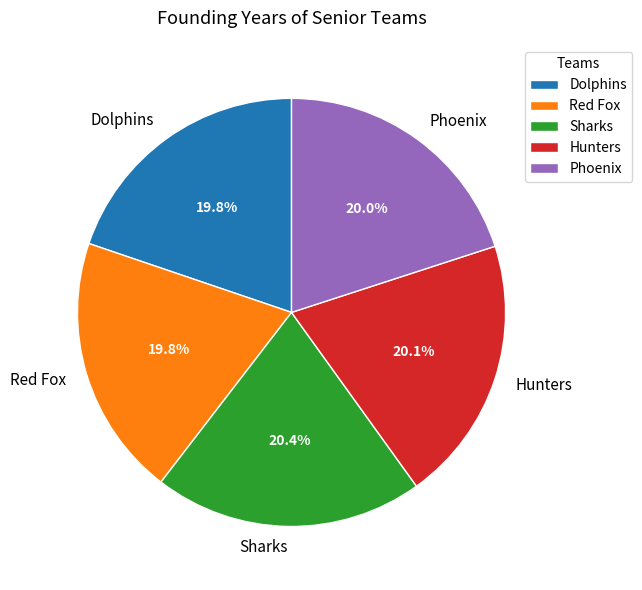

Is there a majority slice in this chart?

No